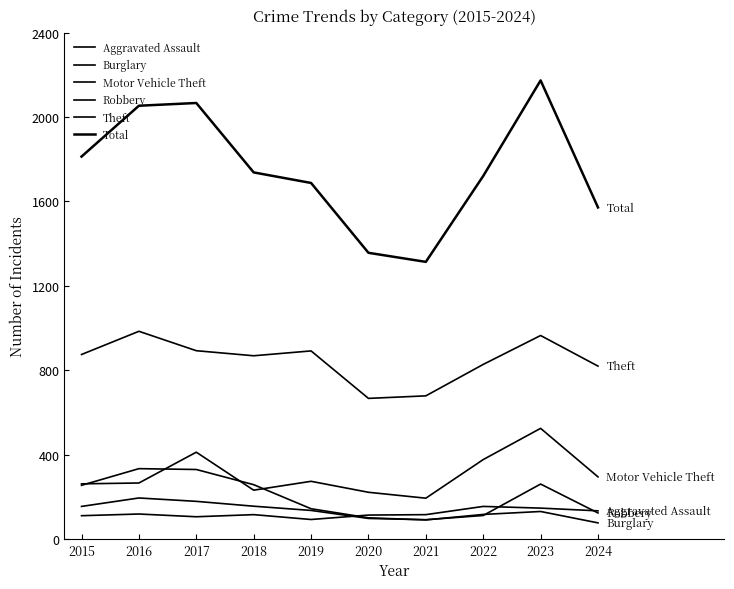

True or false: Total and Motor Vehicle Theft intersect in this chart.

False